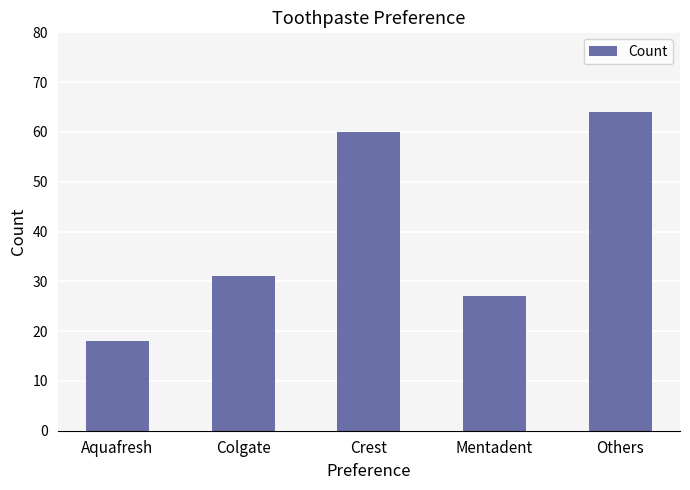

Is it true that the value at Colgate is 20?

False